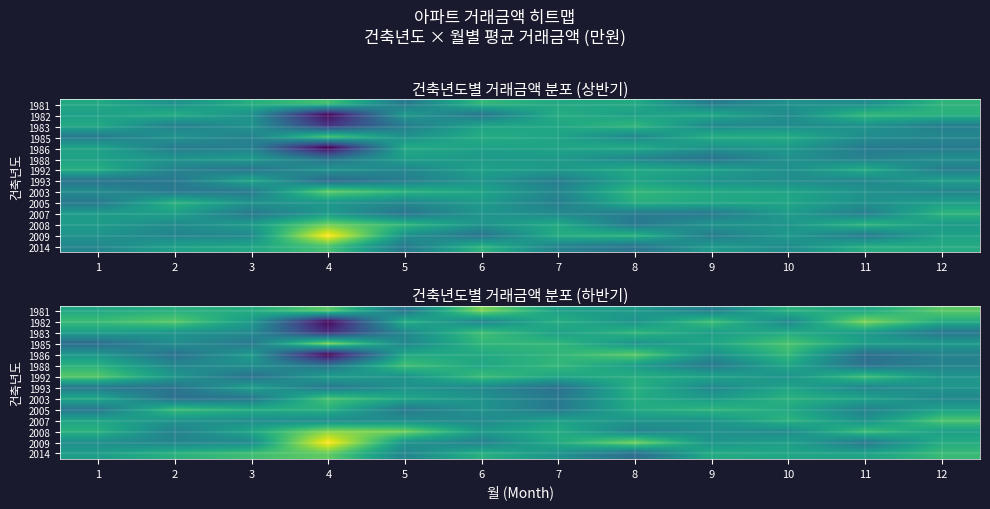

Is it true that 2008 equals 30414.3 at 8?

True